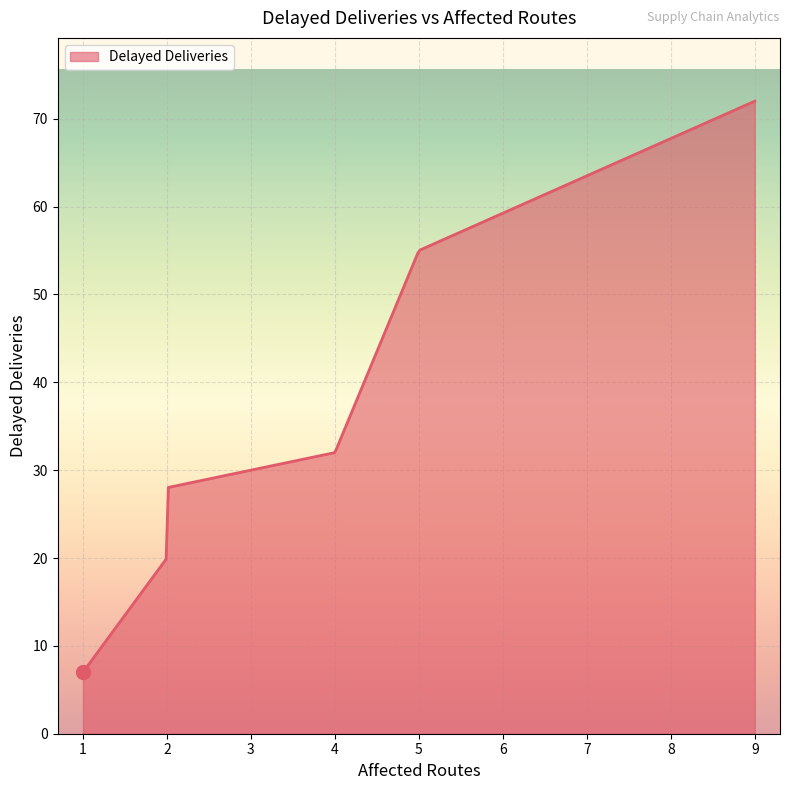

What is the greatest value displayed?

72.0